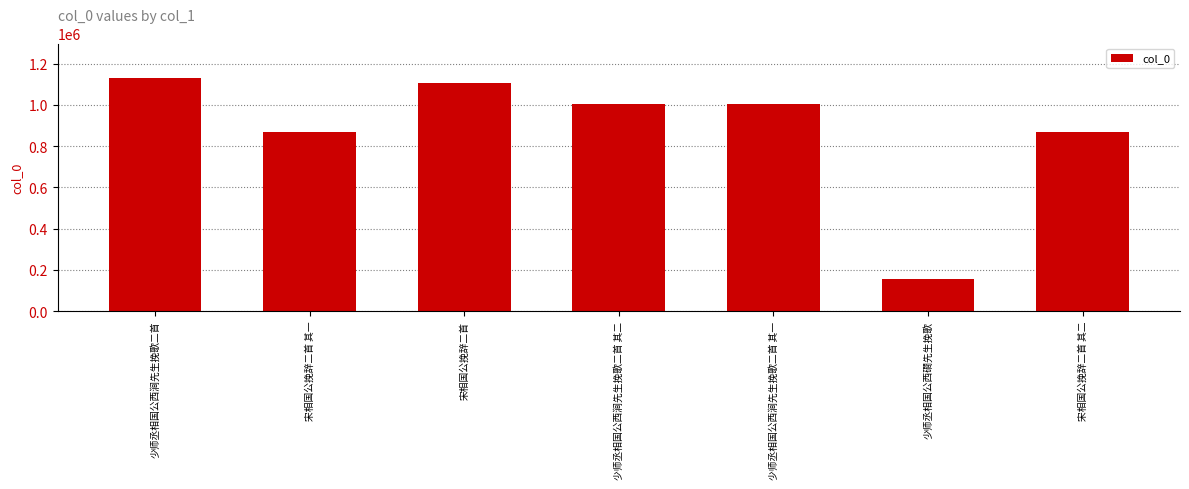

What is the label of the 3rd bar from the right?

少师丞相国公西涧先生挽歌二首 其一